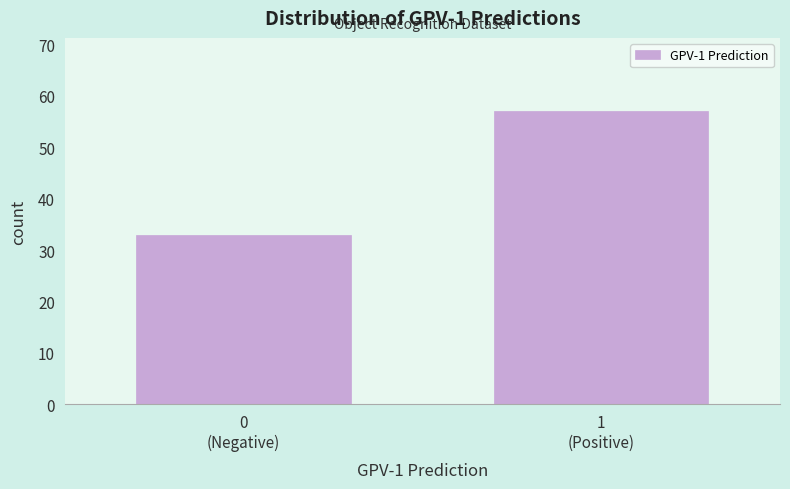

Reading left to right, list all the values displayed in this chart.

33	57